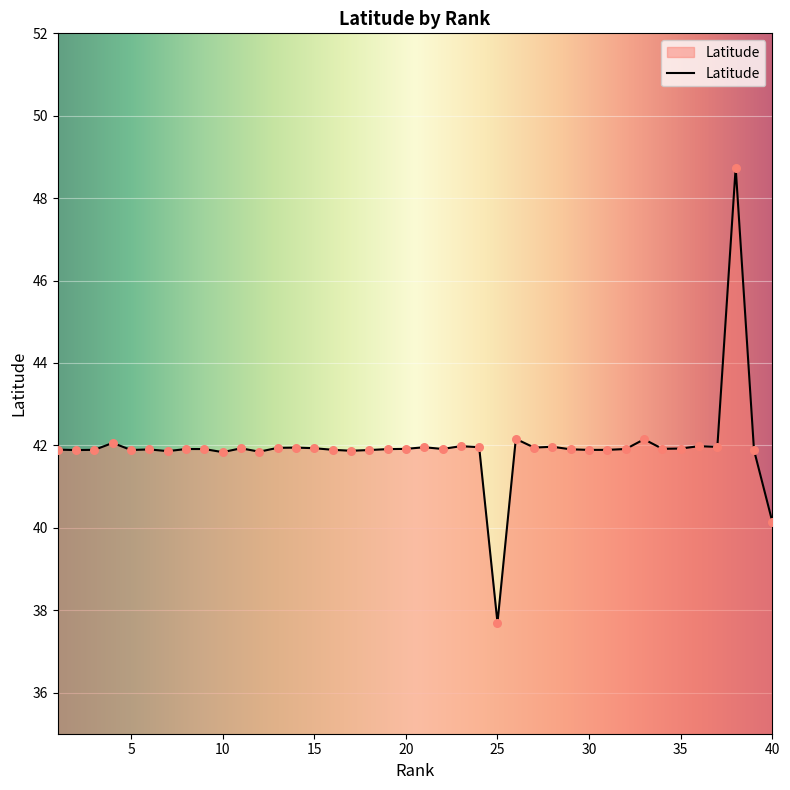

What is the greatest value displayed?

48.7